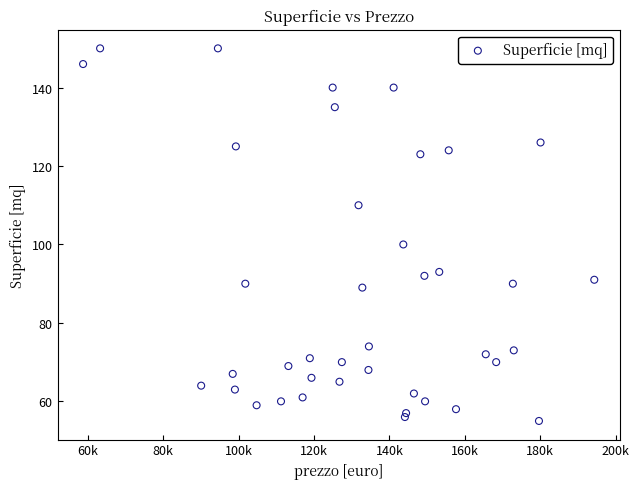

What Y value in the scatter plot is closest to 102?

100